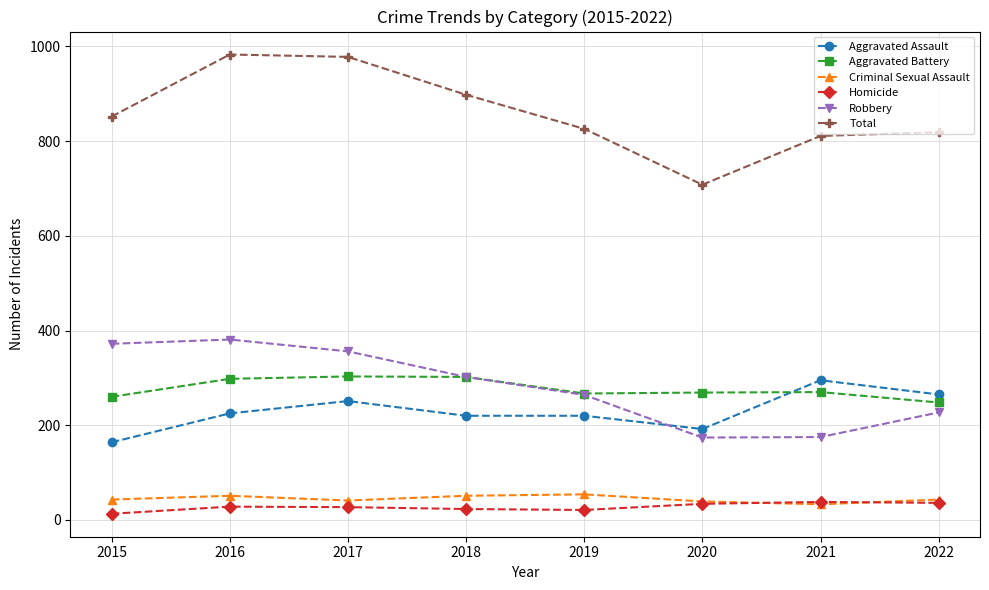

Which series has the largest total across all categories?

Total